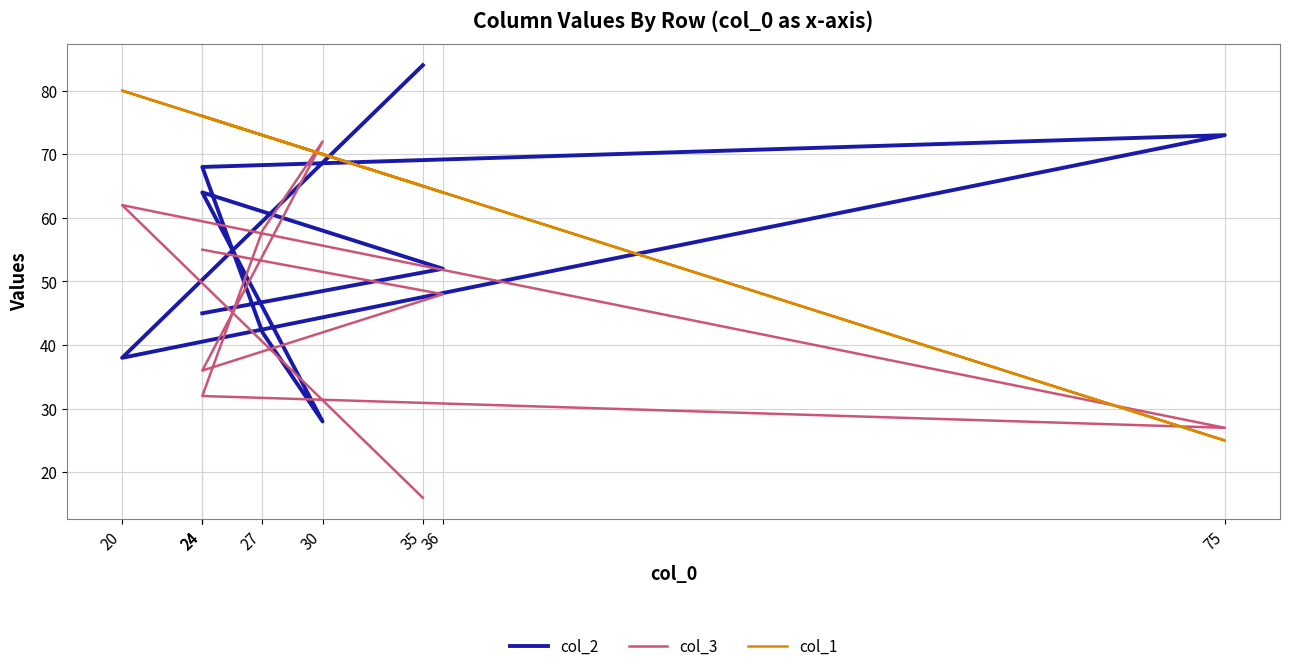

The value of col_3 at 36 is 25. True or false?

False